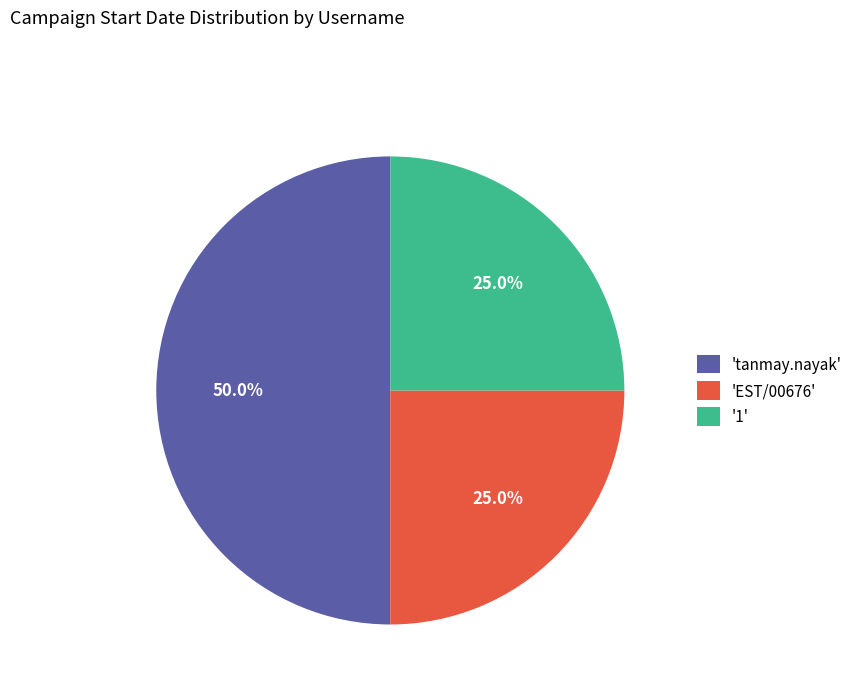

Combined, what portion of the pie is 'tanmay.nayak' and 'EST/00676'?

75.0%